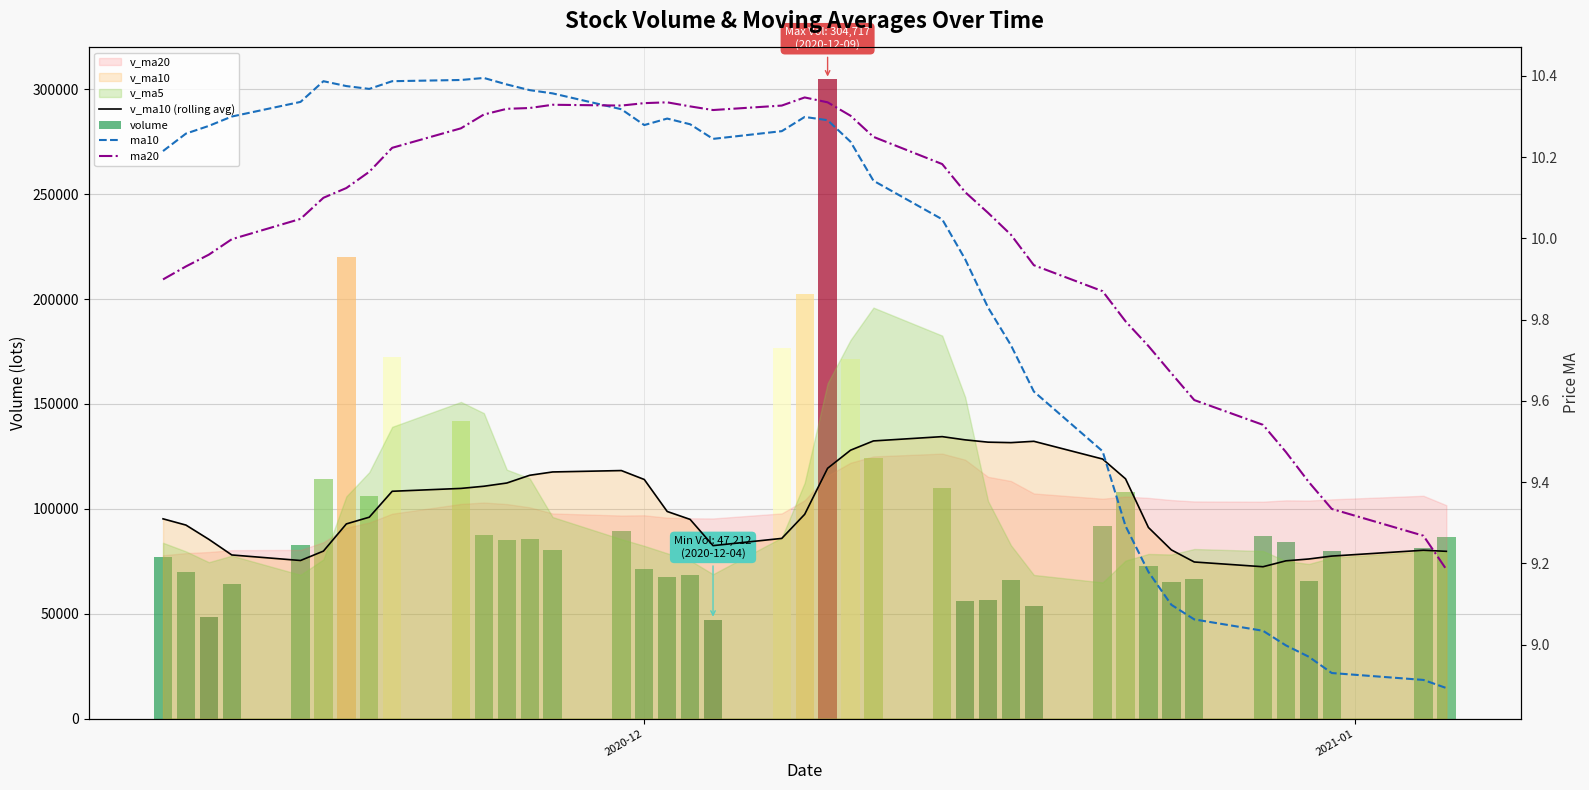

Are the bars horizontal?

No